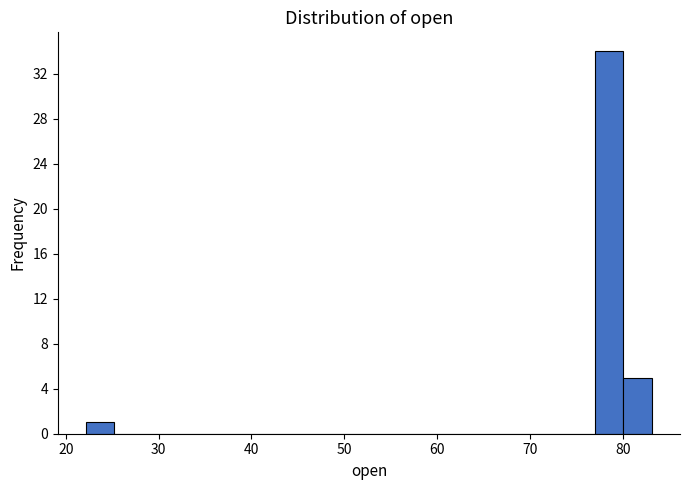

Around what value on the x-axis is the tallest bar? Give the approximate position of its centre, as read against the axis.

79